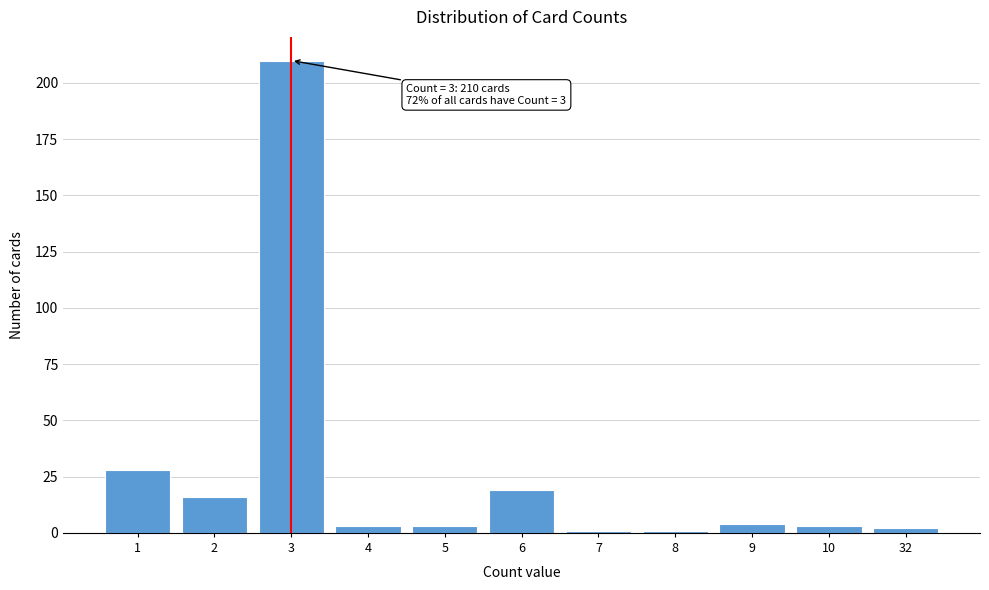

Reading left to right, what are all the values shown in this chart?

28	16	210	3	3	19	1	1	4	3	2